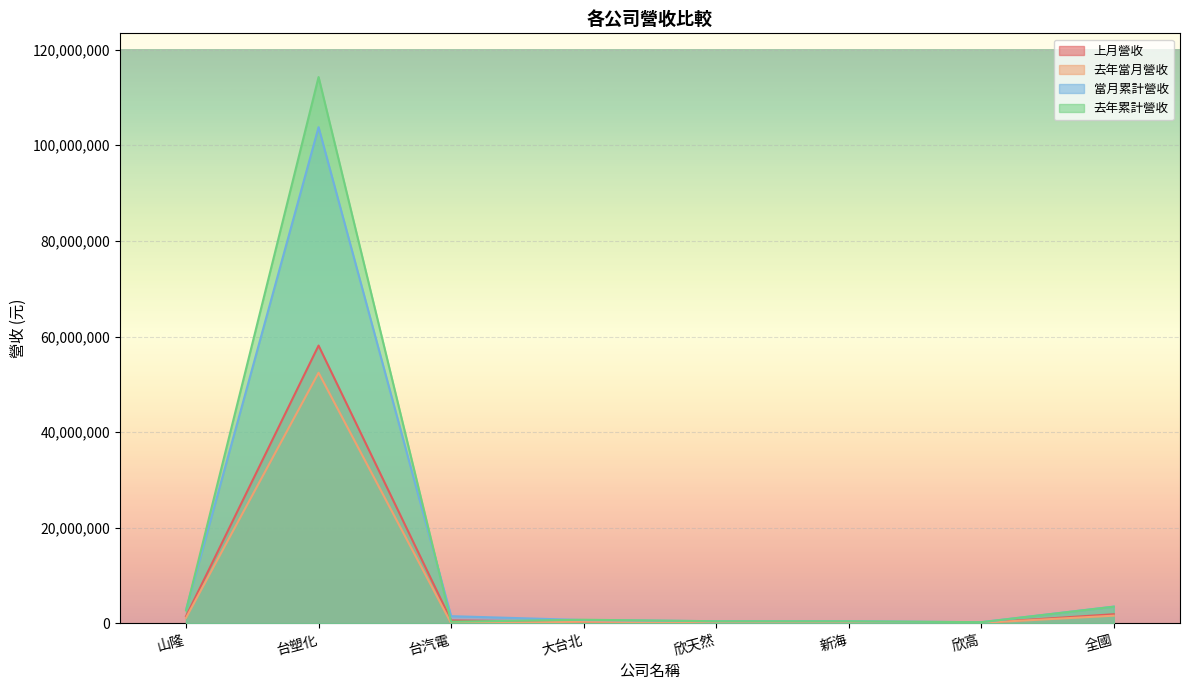

Is the value of 上月營收 at 山隆 greater than the value of 去年當月營收 at 欣天然?

Yes